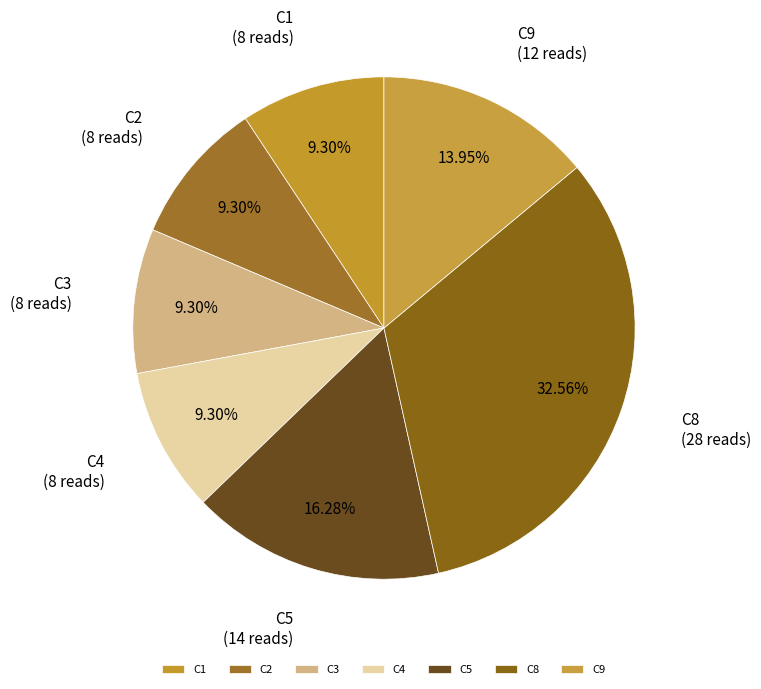

Between C1 and C5, which is larger?

C5